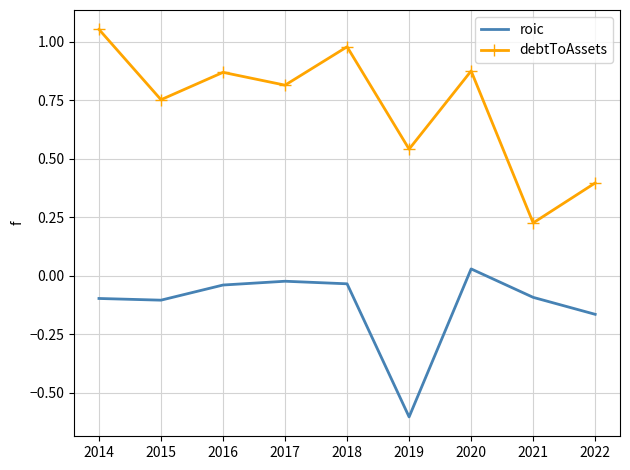

Which category has the highest value across all series?

2014